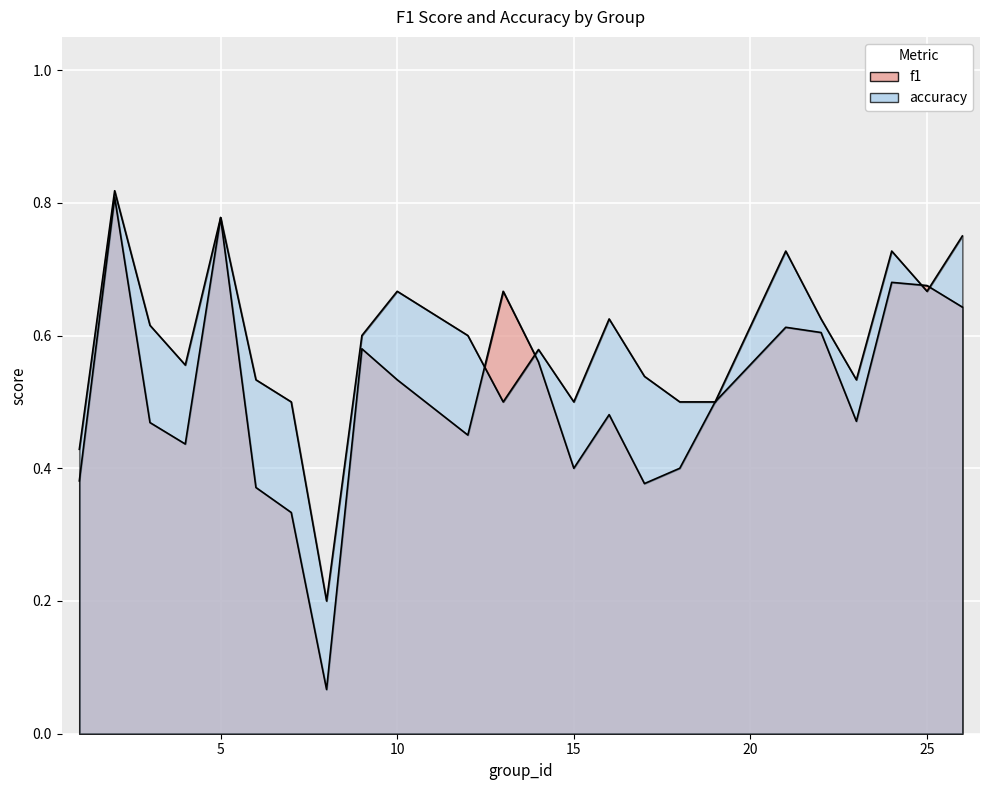

What is the value of the f1 point at the 4th from the left?

0.4